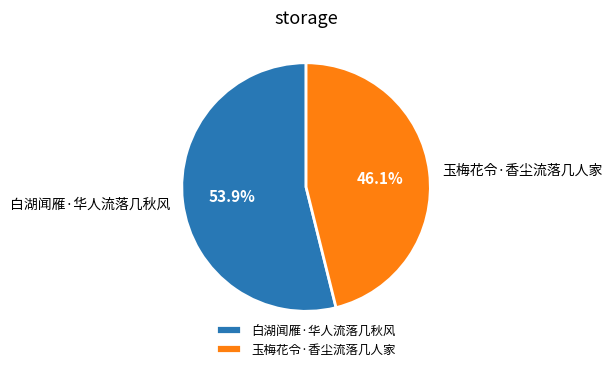

What is the largest slice in the pie chart?

白湖闻雁·华人流落几秋风